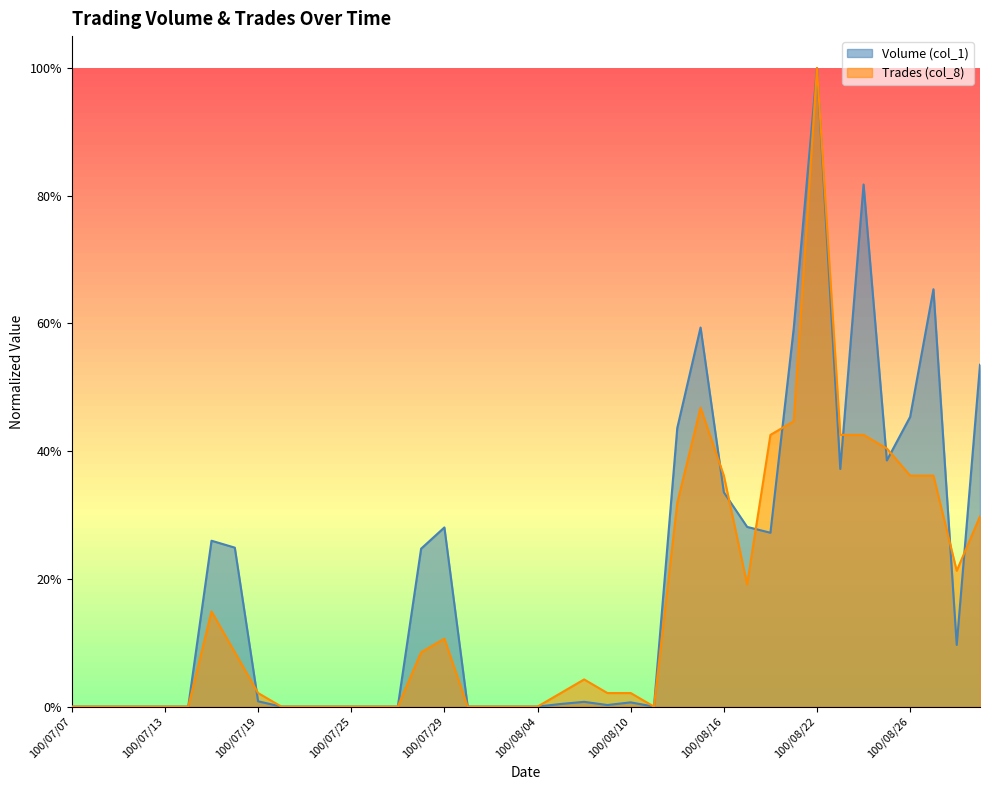

How many values in Volume (col_1) are above zero?

23